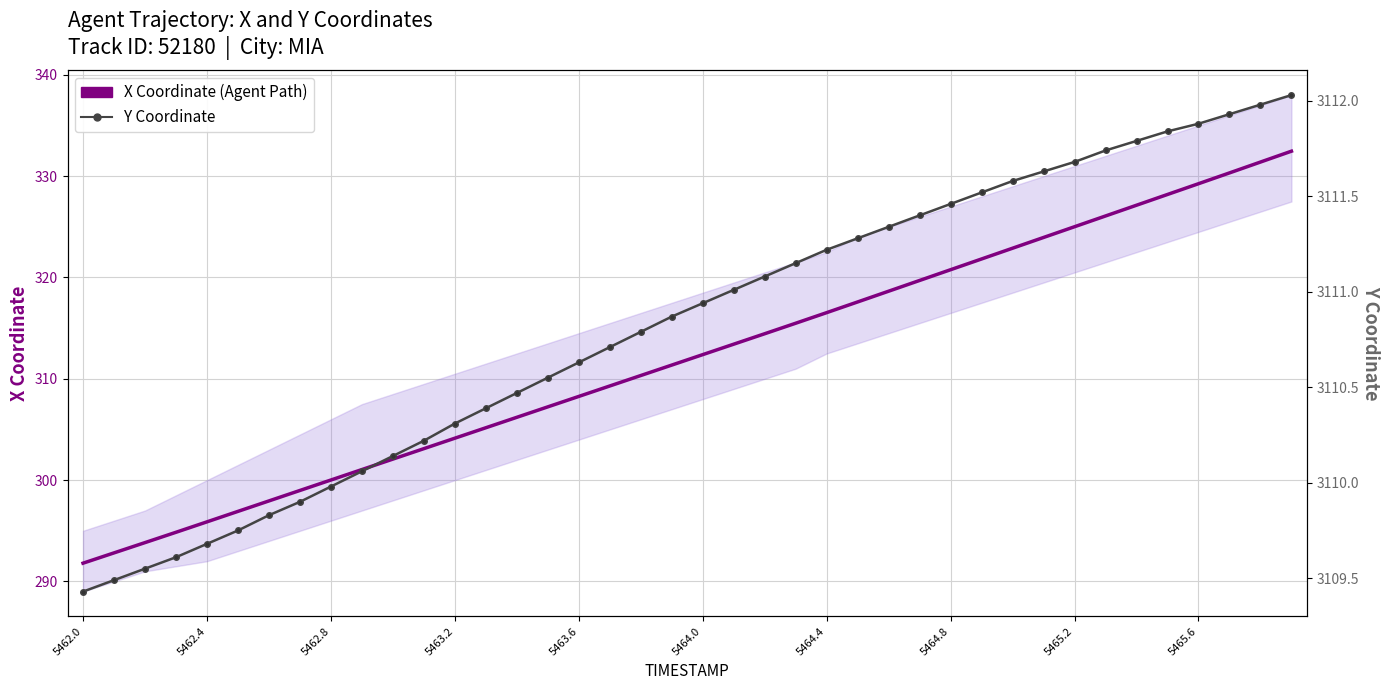

What position from the left is 21?

22